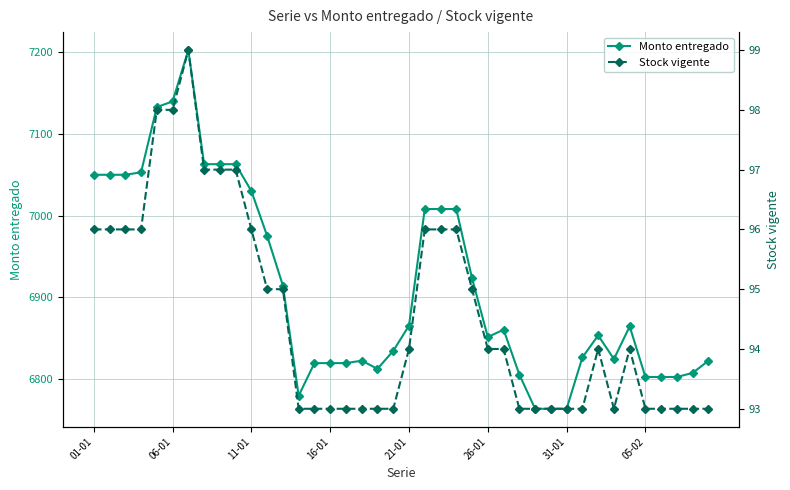

Is the value of Stock vigente at 19 greater than the value of Monto entregado at 18?

No